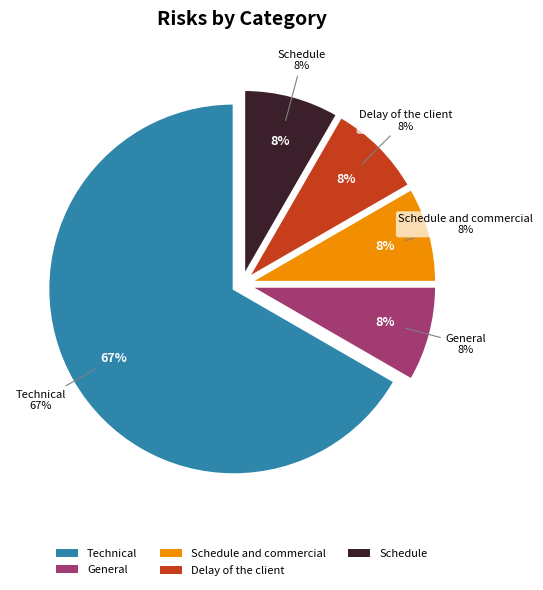

Do Schedule and Technical together represent more than half of the pie?

Yes